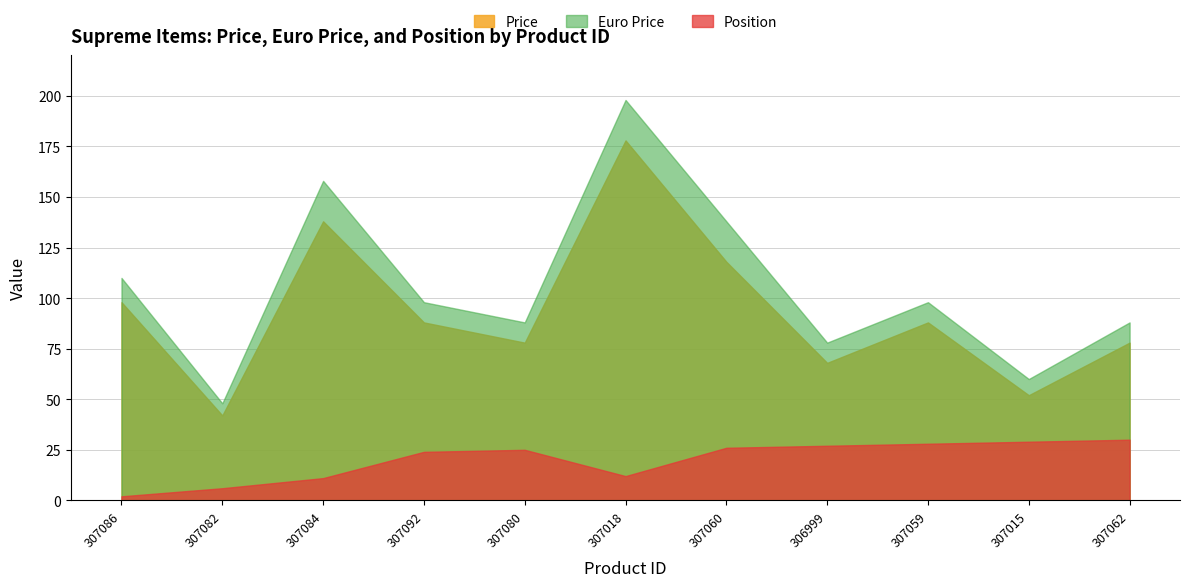

Where is Price nearest to the value 110?

307060